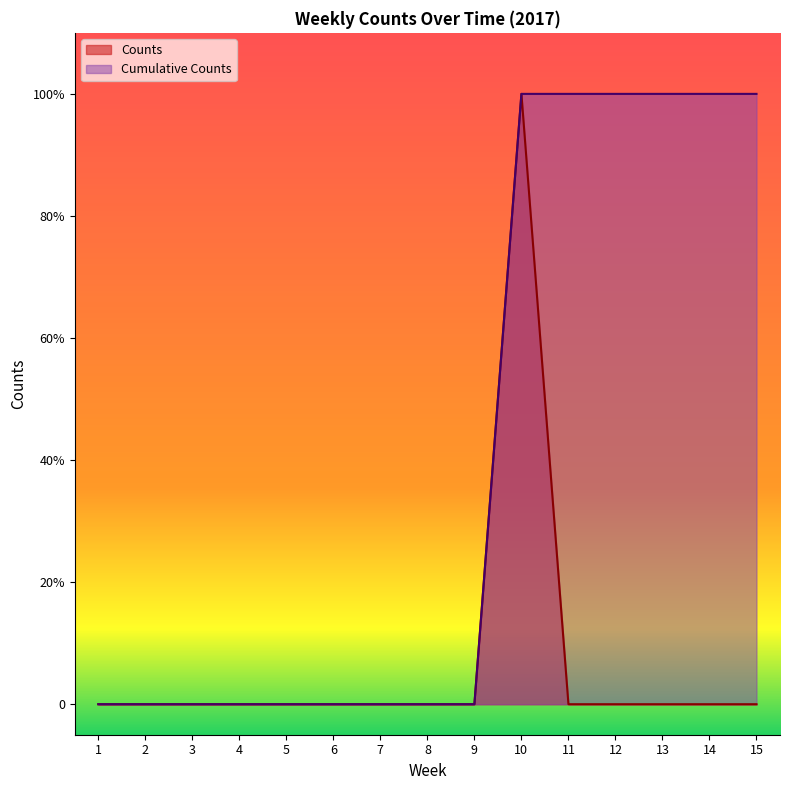

How many data points in Cumulative Counts are above 0?

6